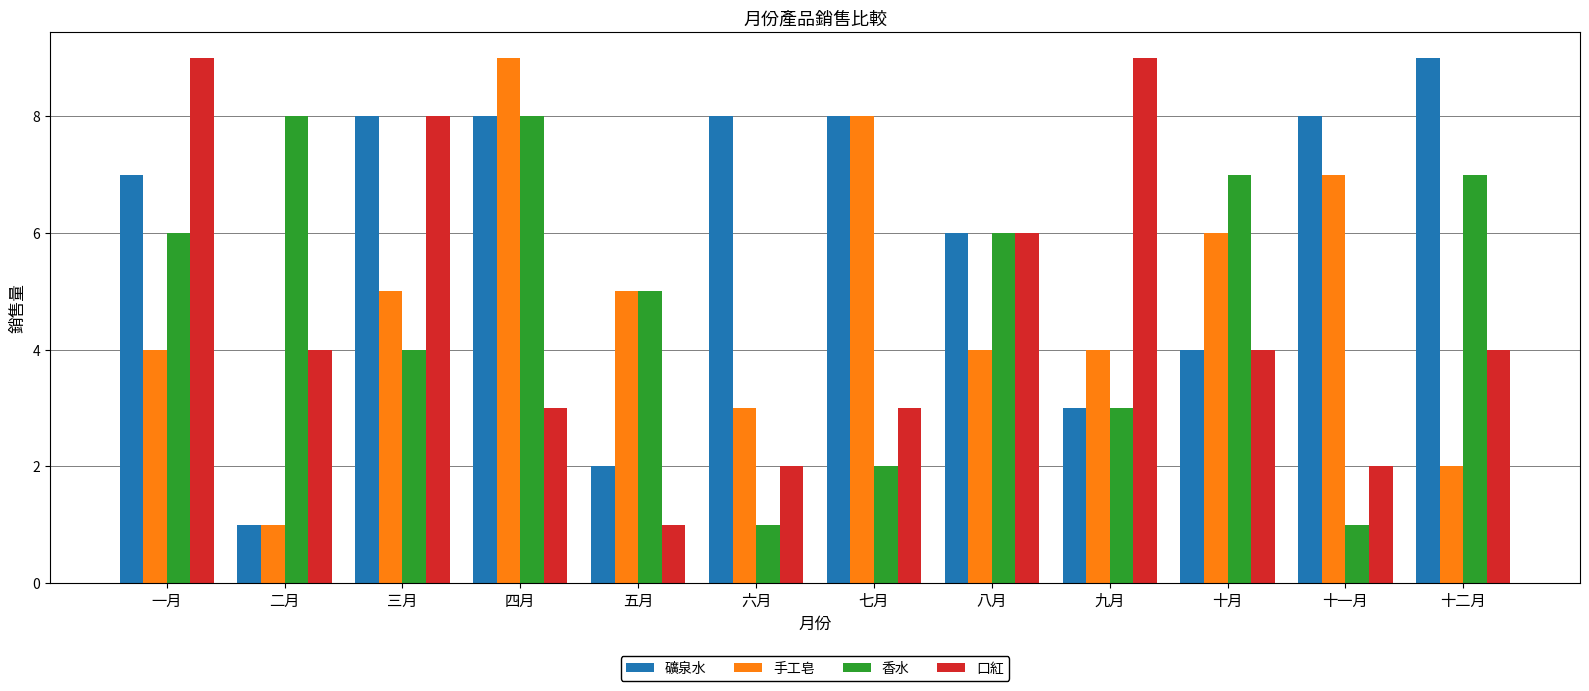

What is the smallest value displayed?

1